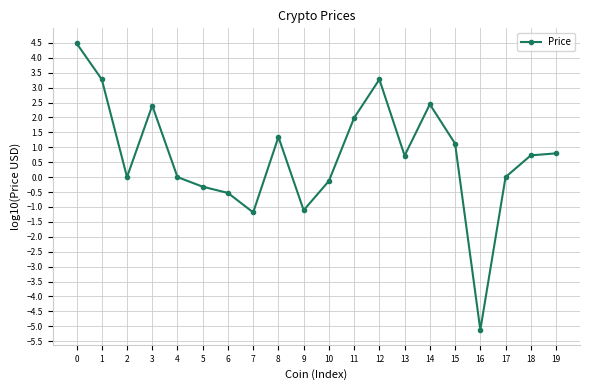

Count the number of categories in the chart.

20